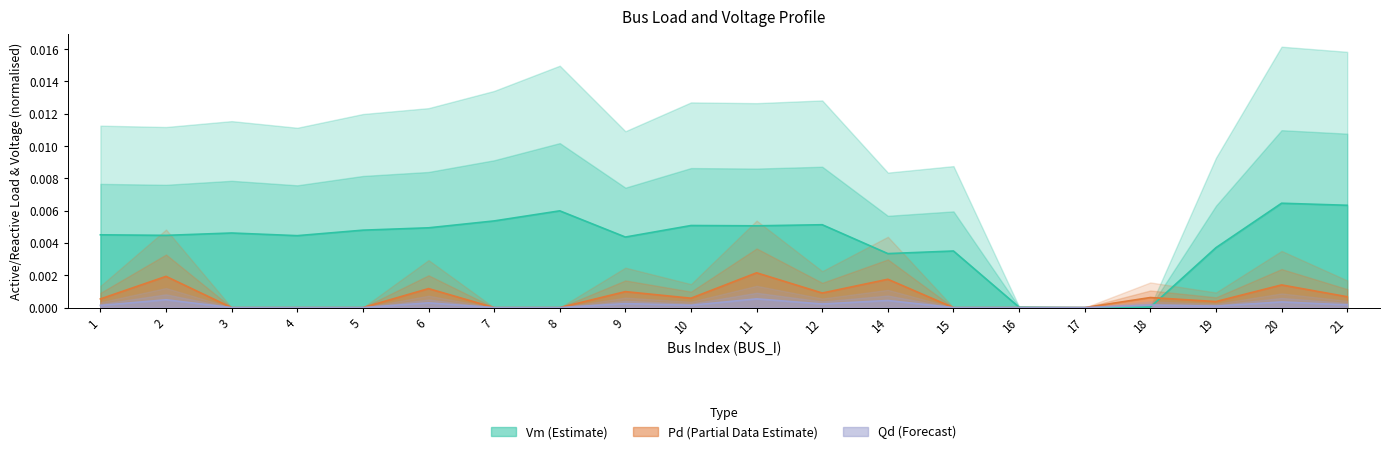

Count the number of data series in this chart.

3